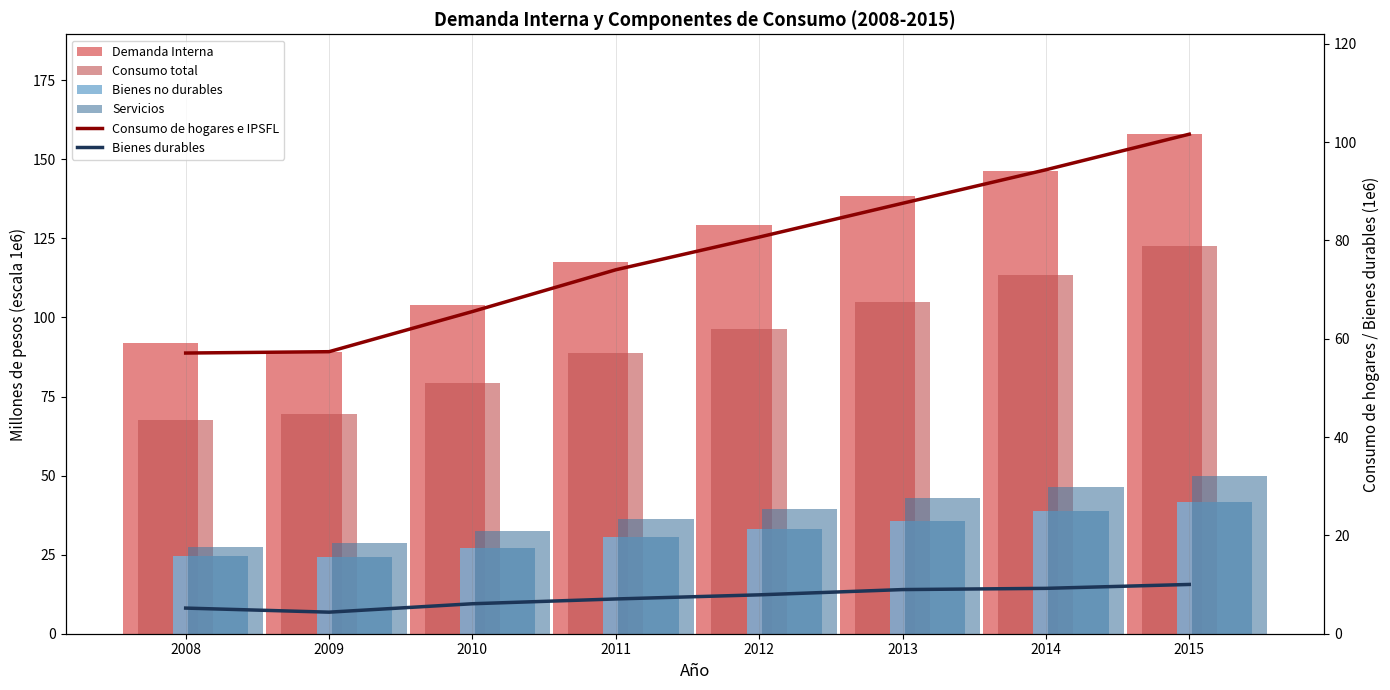

What is the spread (max minus min) of values at 2013?

129.3